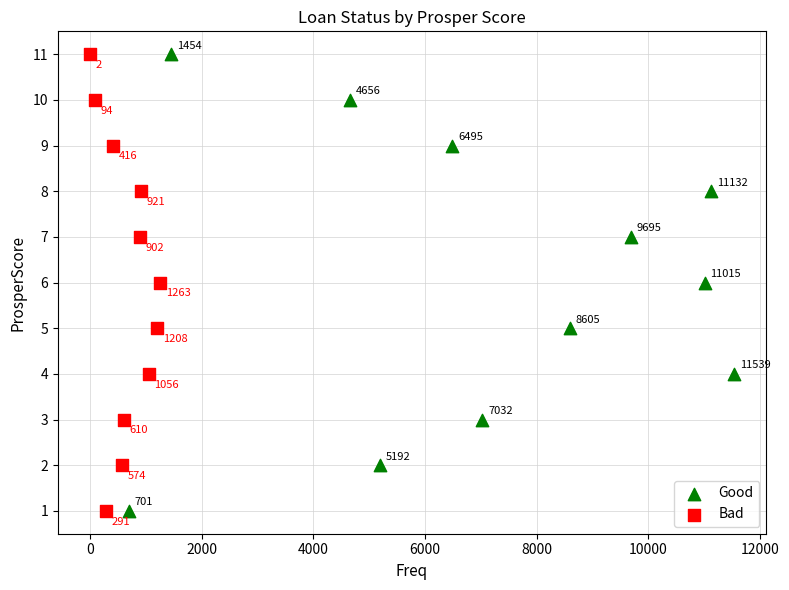

What are all the series names shown in the legend?

Good, Bad